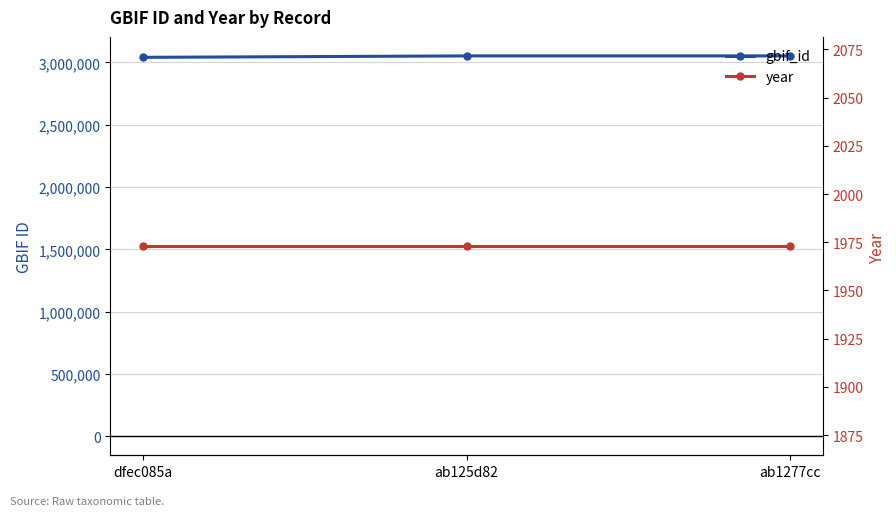

Reading left to right, what are all the values shown in this chart?

gbif_id: dfec085a=3041194	ab125d82=3052699	ab1277cc=3052724
year: dfec085a=1973	ab125d82=1973	ab1277cc=1973